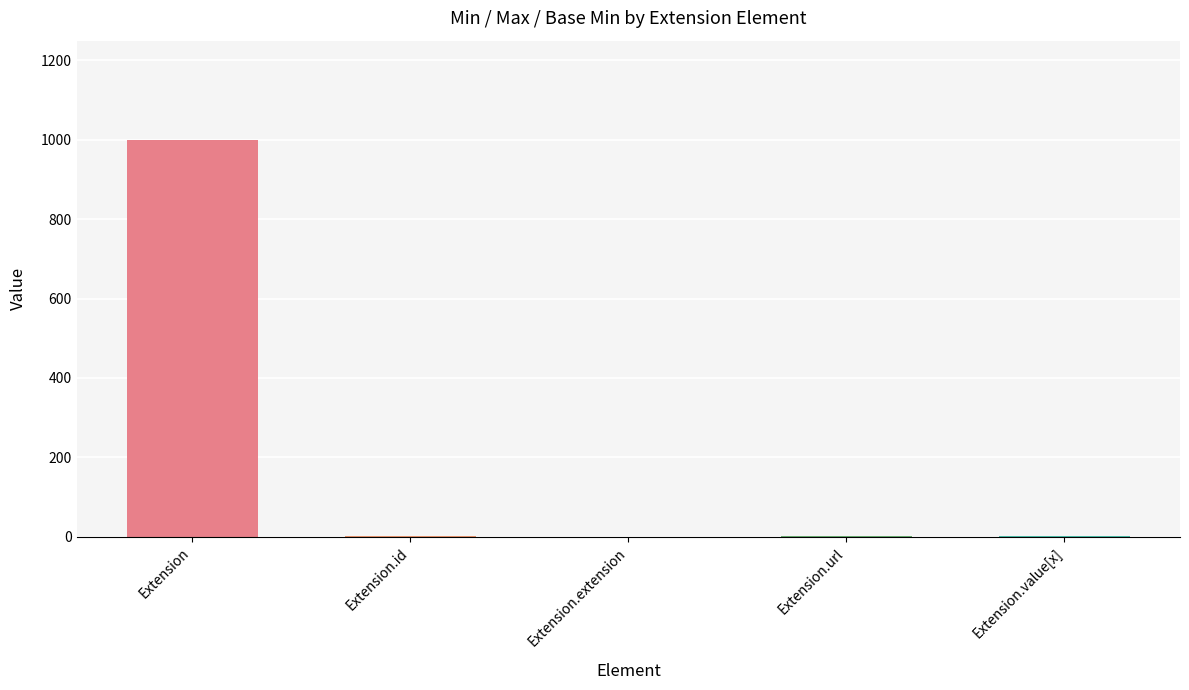

The chart shows a value of 1454 at Extension. True or false?

False